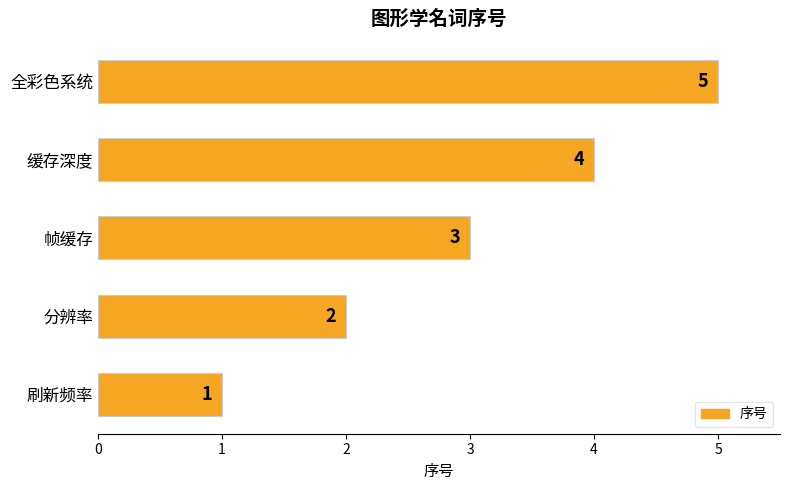

What value does the data have at 帧缓存?

3